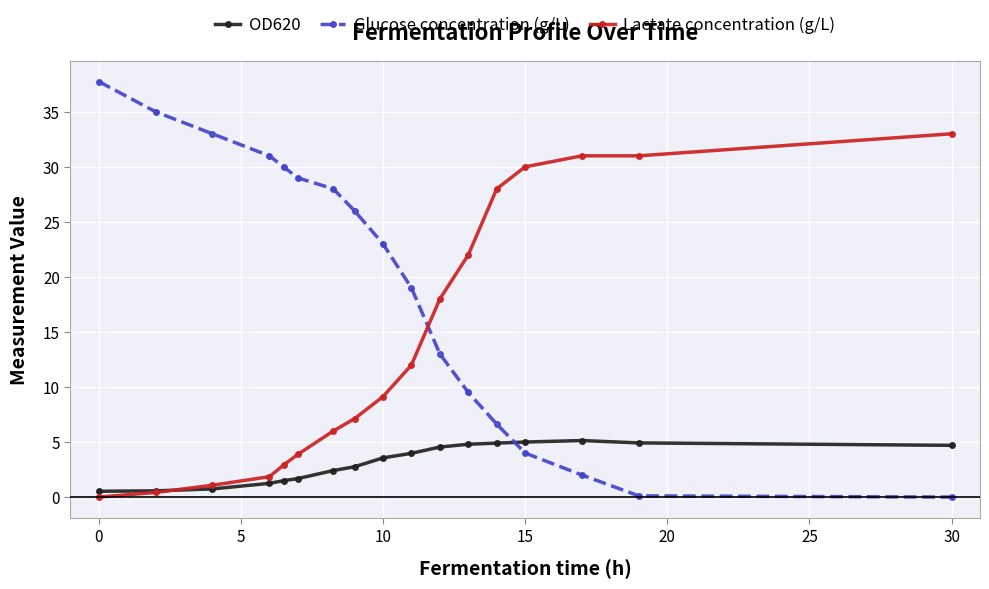

List the series in order of their peak value, lowest first.

OD620, Lactate concentration (g/L), Glucose concentration (g/L)